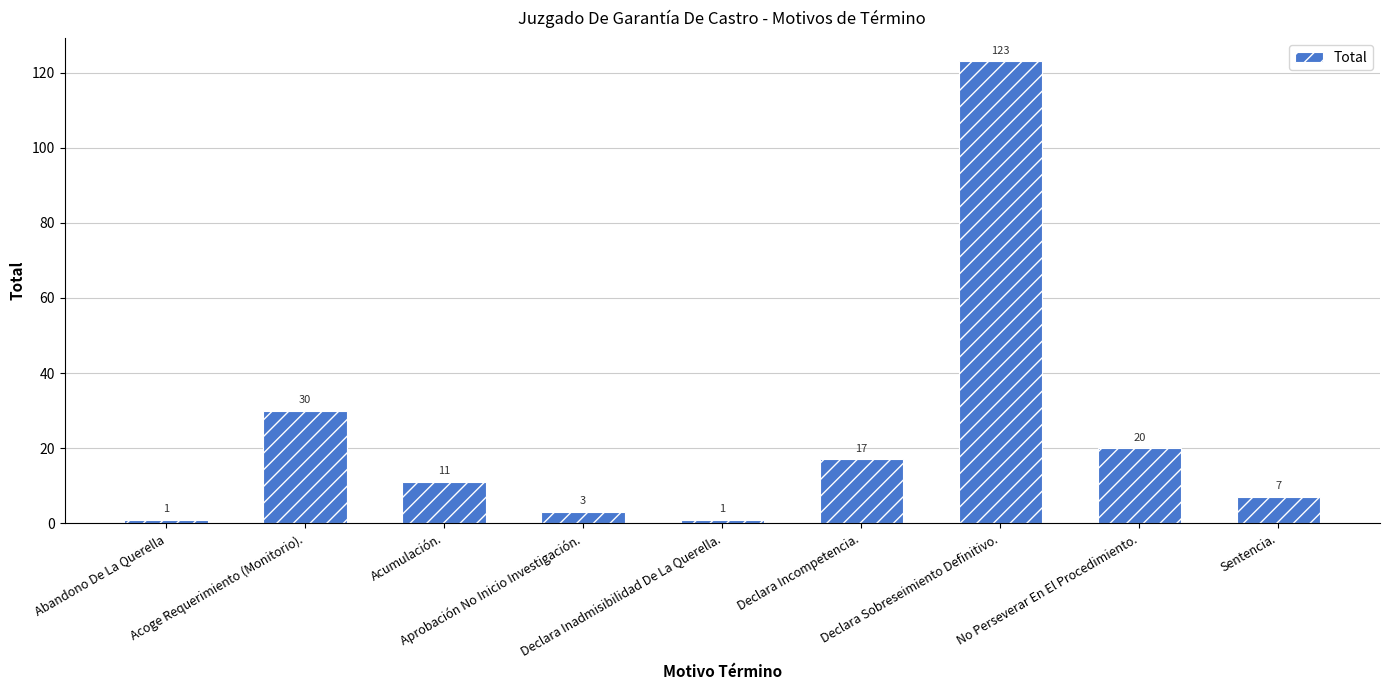

True or false: the data shows 1 at Abandono De La Querella.

True